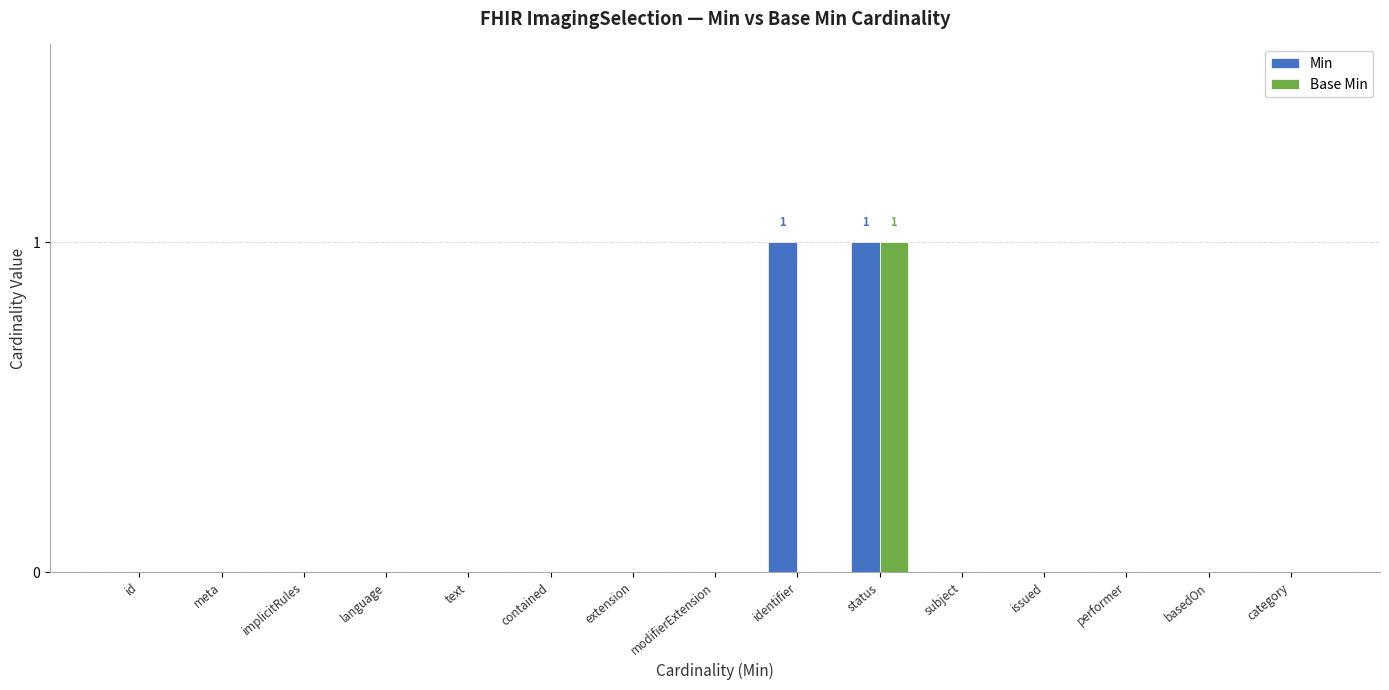

The Base Min series shows 0 at identifier. True or false?

True